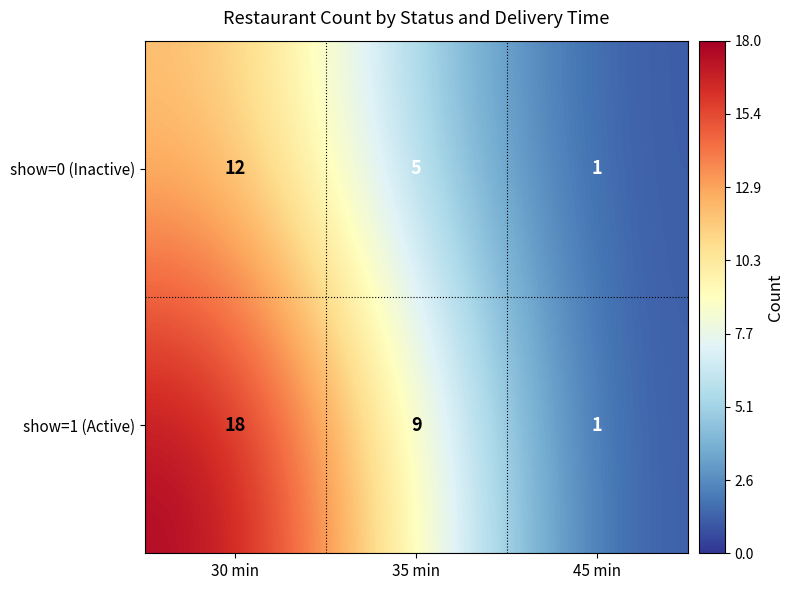

Reading left to right, transcribe all the data shown in this chart.

show=0 (Inactive): 12	5	1
show=1 (Active): 18	9	1